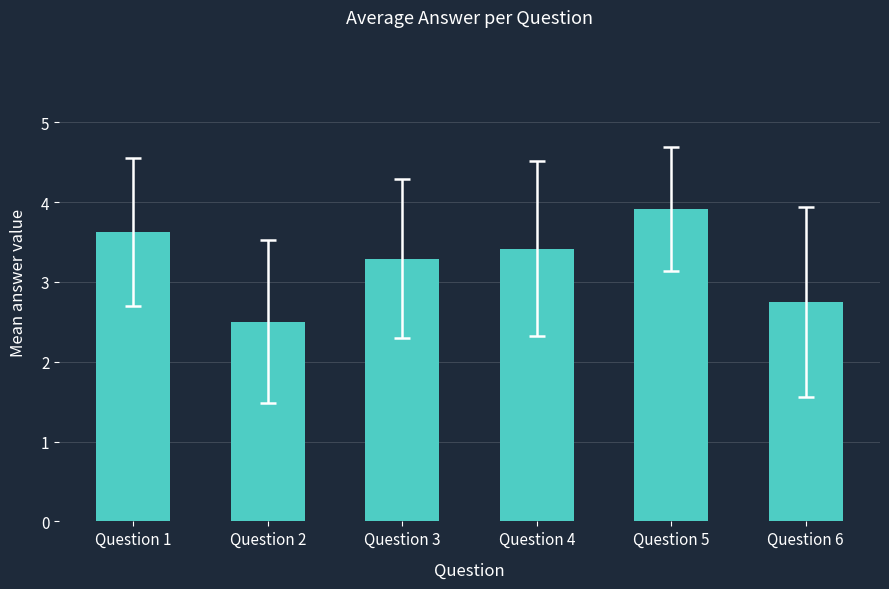

List the labels in order of value, smallest first.

Question 2, Question 6, Question 3, Question 4, Question 1, Question 5